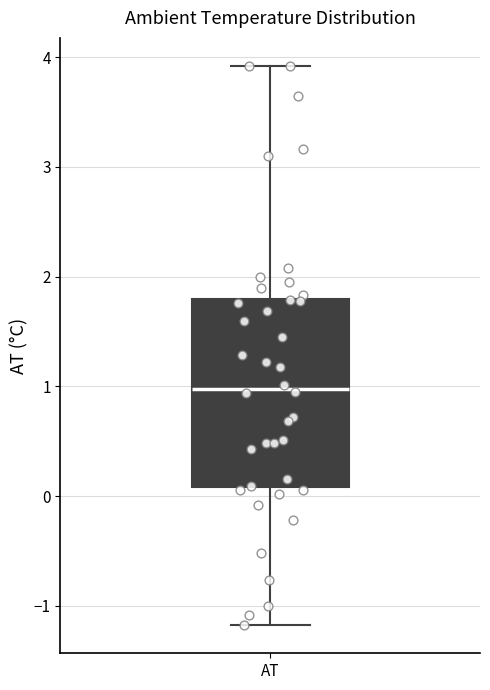

Read this box plot against the y-axis: the position of the median line, the range covered by the box, and the ends of both whiskers. The values are not printed on the chart, so give them approximately, as read against the axis.

median 1.0, box 0.1 to 1.8, whiskers -1.2 to 3.9